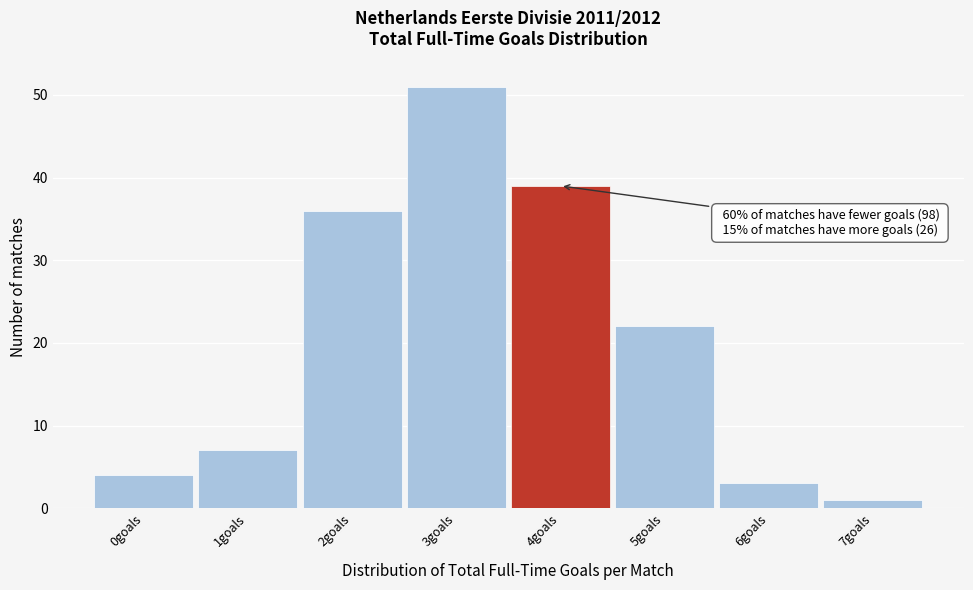

Over which range of the x-axis is the bar tallest?

2.5 to 3.5